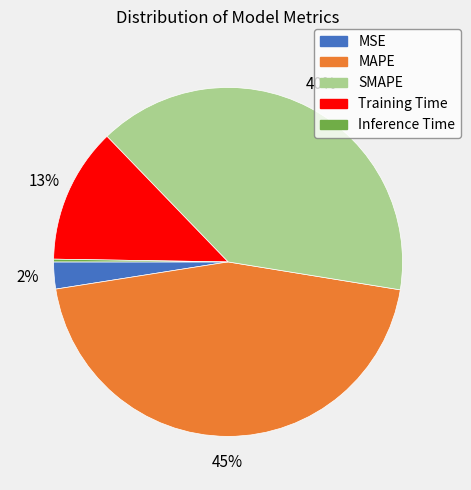

Is there a majority slice in this chart?

No